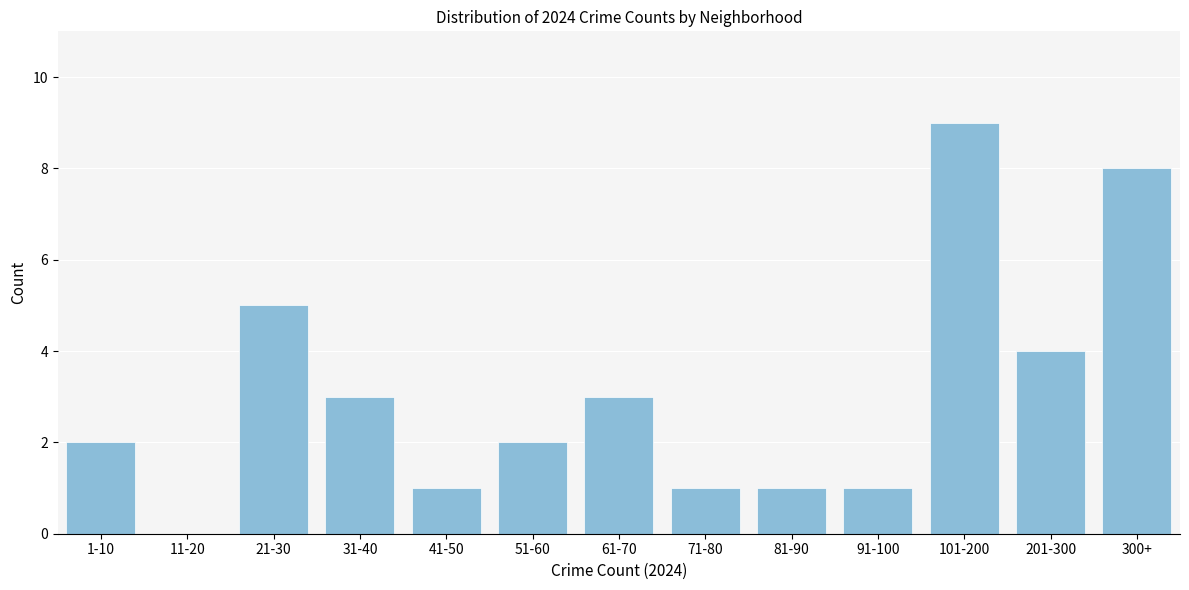

Reading right to left, extract all data points from this chart.

300+=8	201-300=4	101-200=9	91-100=1	81-90=1	71-80=1	61-70=3	51-60=2	41-50=1	31-40=3	21-30=5	11-20=0	1-10=2